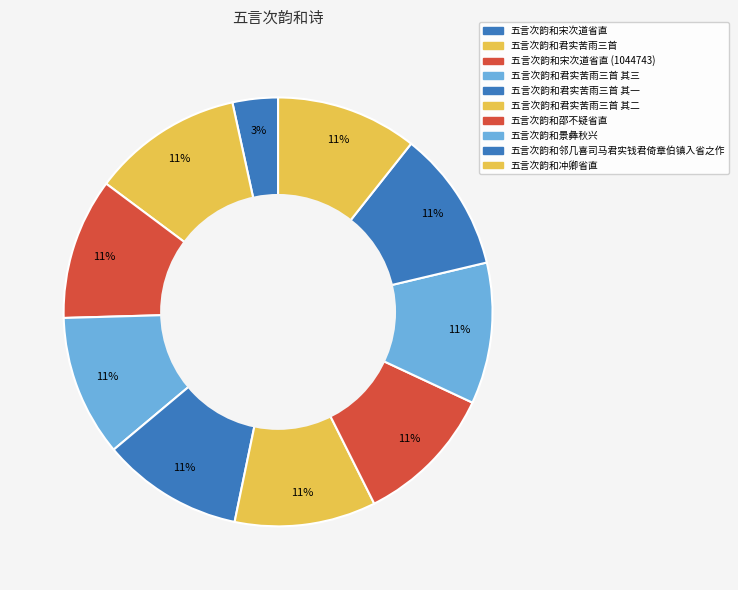

To the nearest percent, what is the difference between the largest and smallest slice percentages?

8%